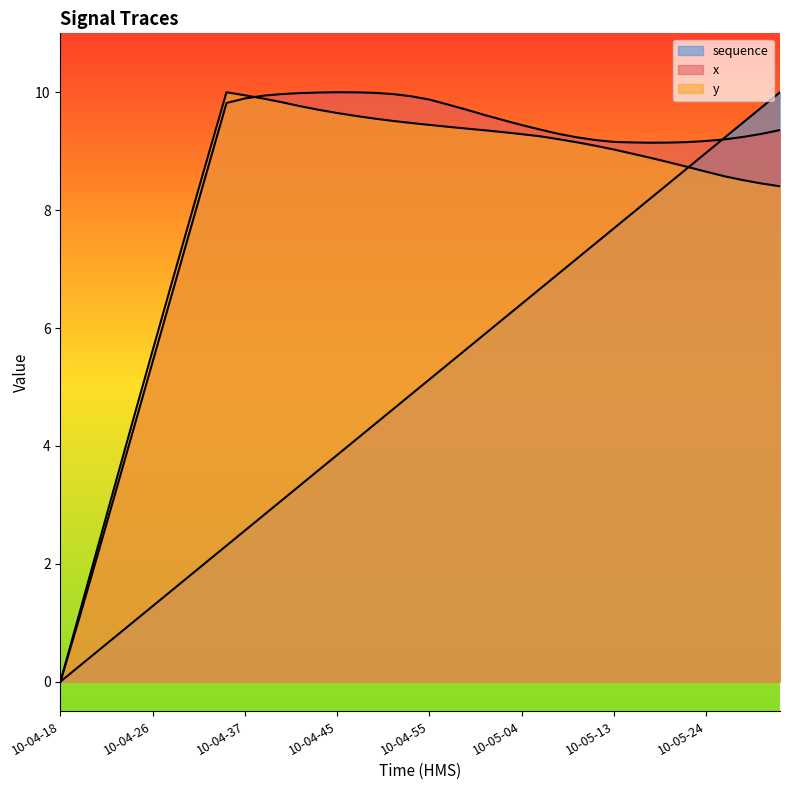

How many intersections are there between y and x?

1